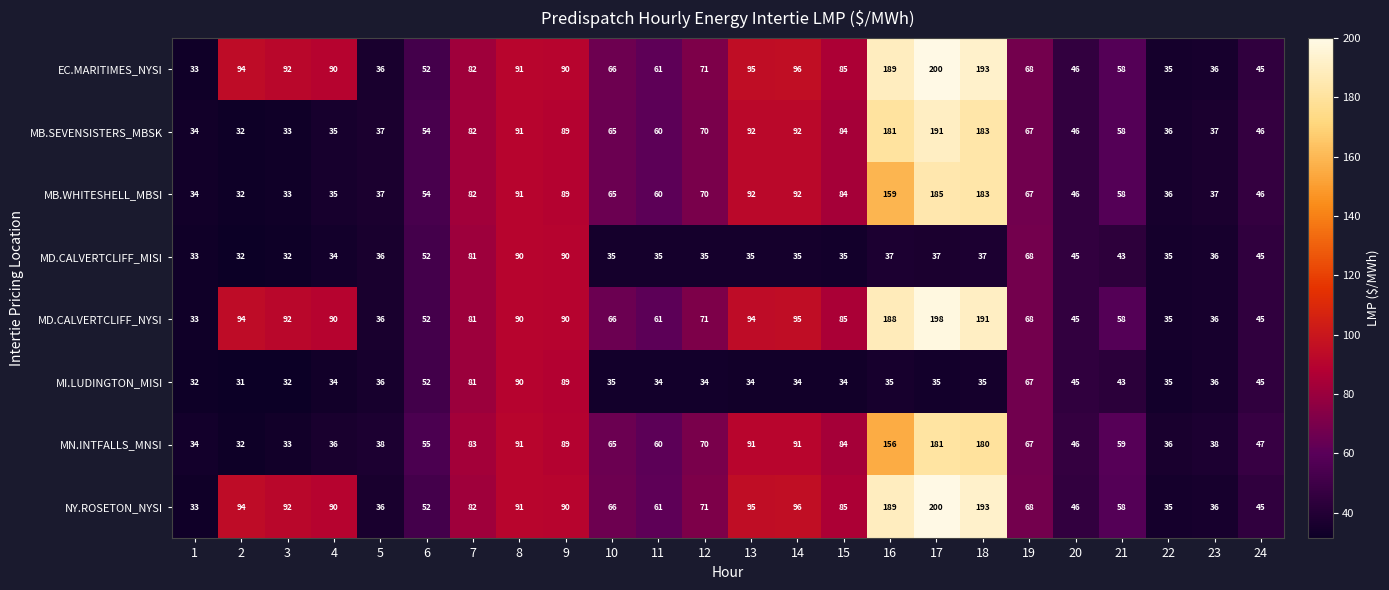

At which label does MI.LUDINGTON_MISI first exceed 35?

5